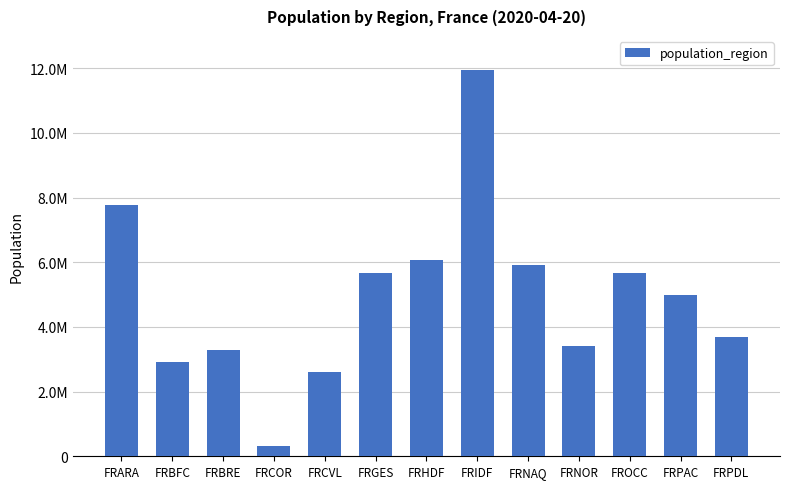

What is the label of the 4th bar from the right?

FRNOR